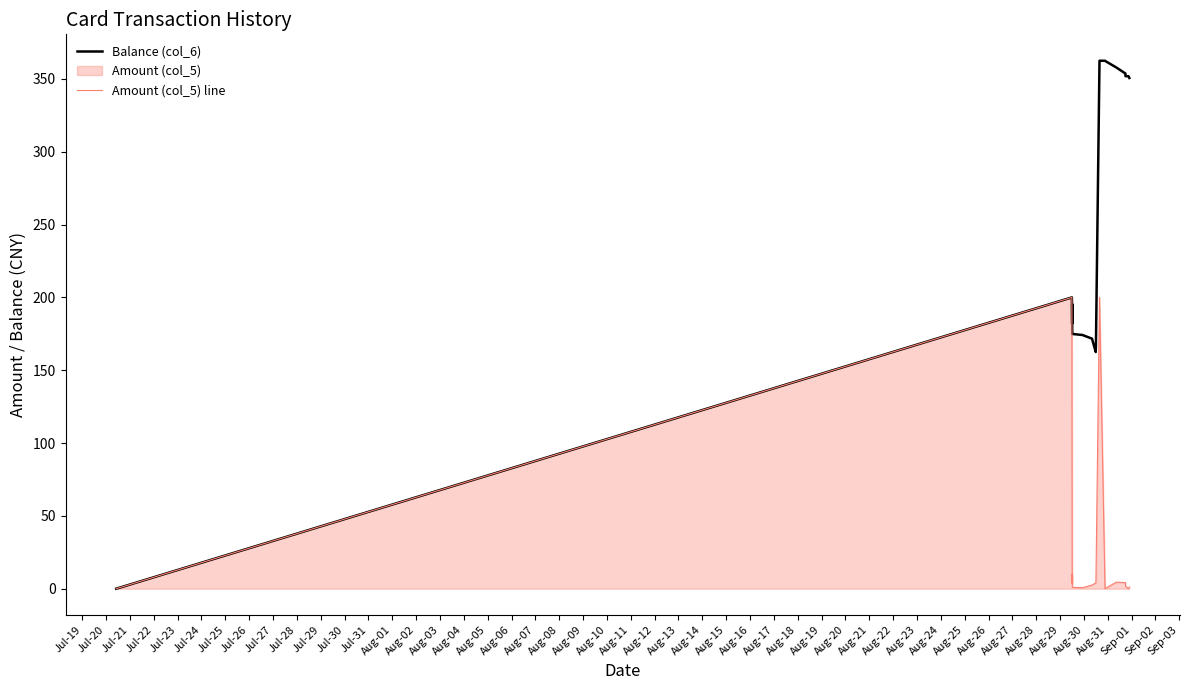

List the series in order of their peak value, highest first.

Balance (col_6), Amount (col_5) line